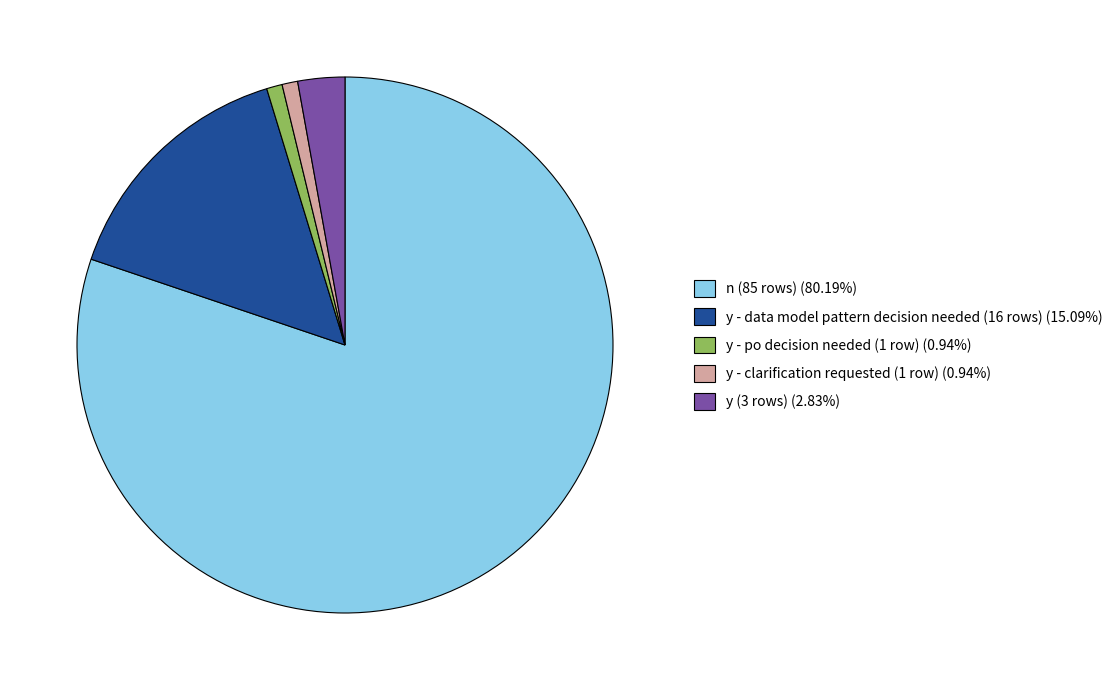

Does any single category account for the majority?

Yes